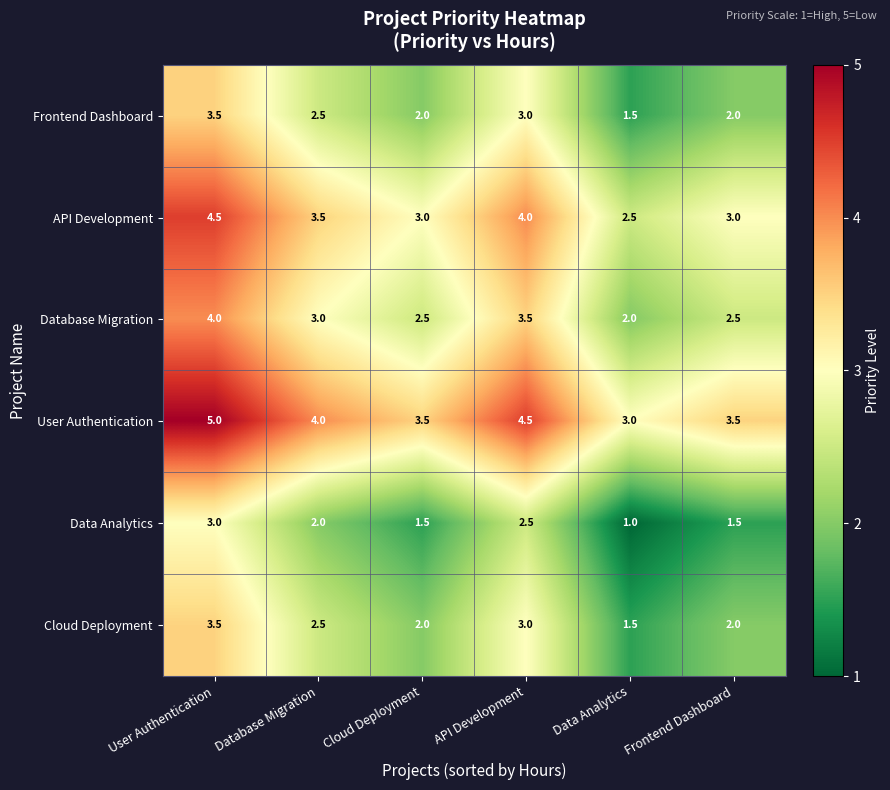

Count the Cloud Deployment values in the range 2 to 3.

4